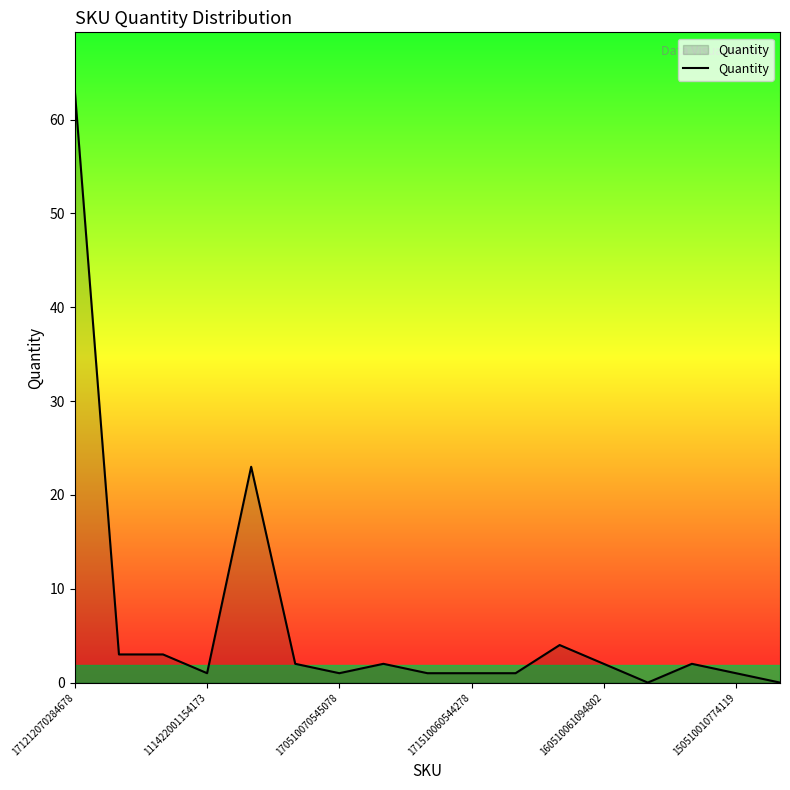

What is the difference between the maximum and minimum values?

63